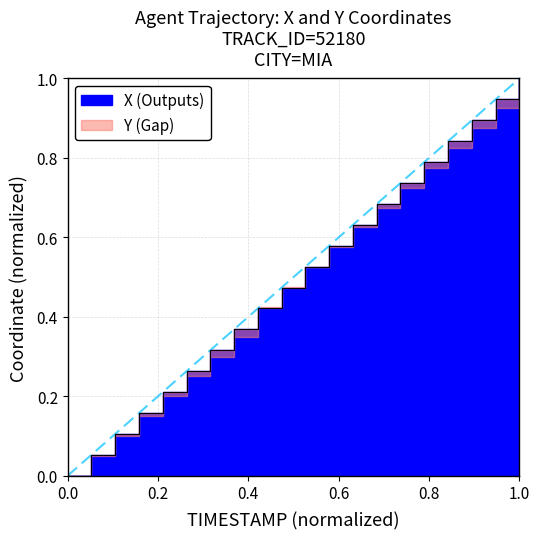

How many lines are shown in the chart?

1